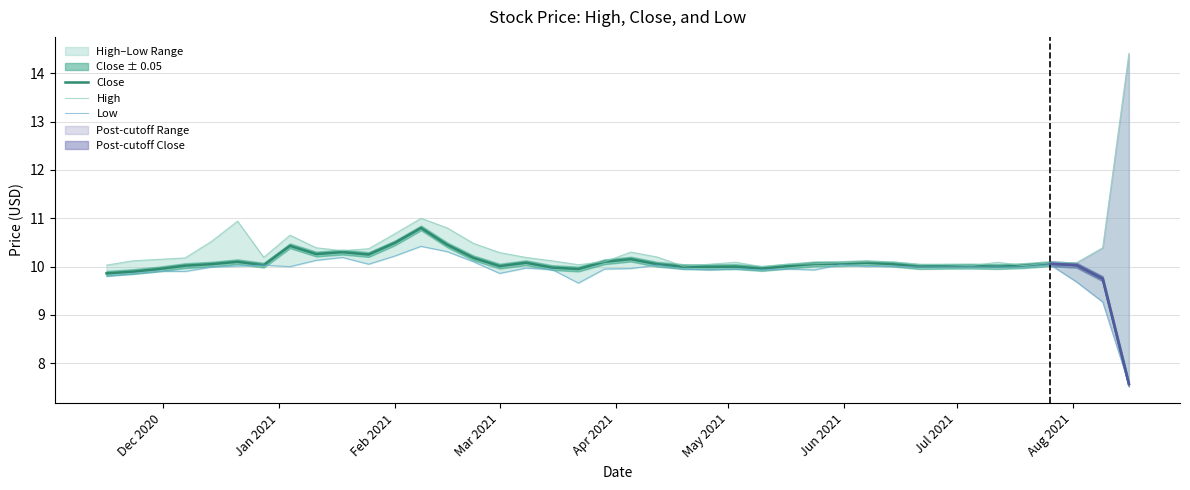

Is the value of Low at May 2021 greater than the value of Close at 11?

No